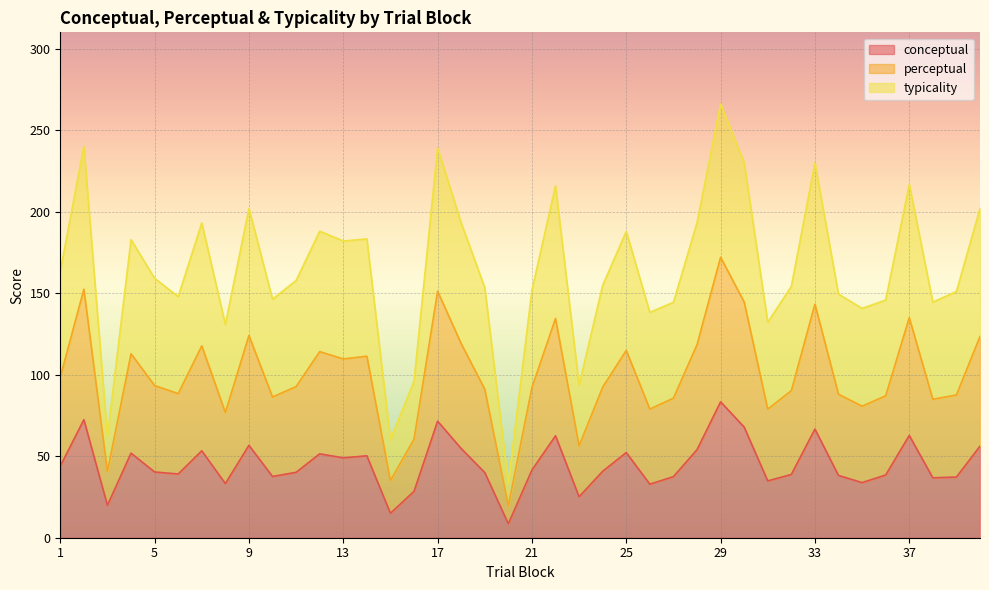

Which category has the lowest value in the conceptual series?

20